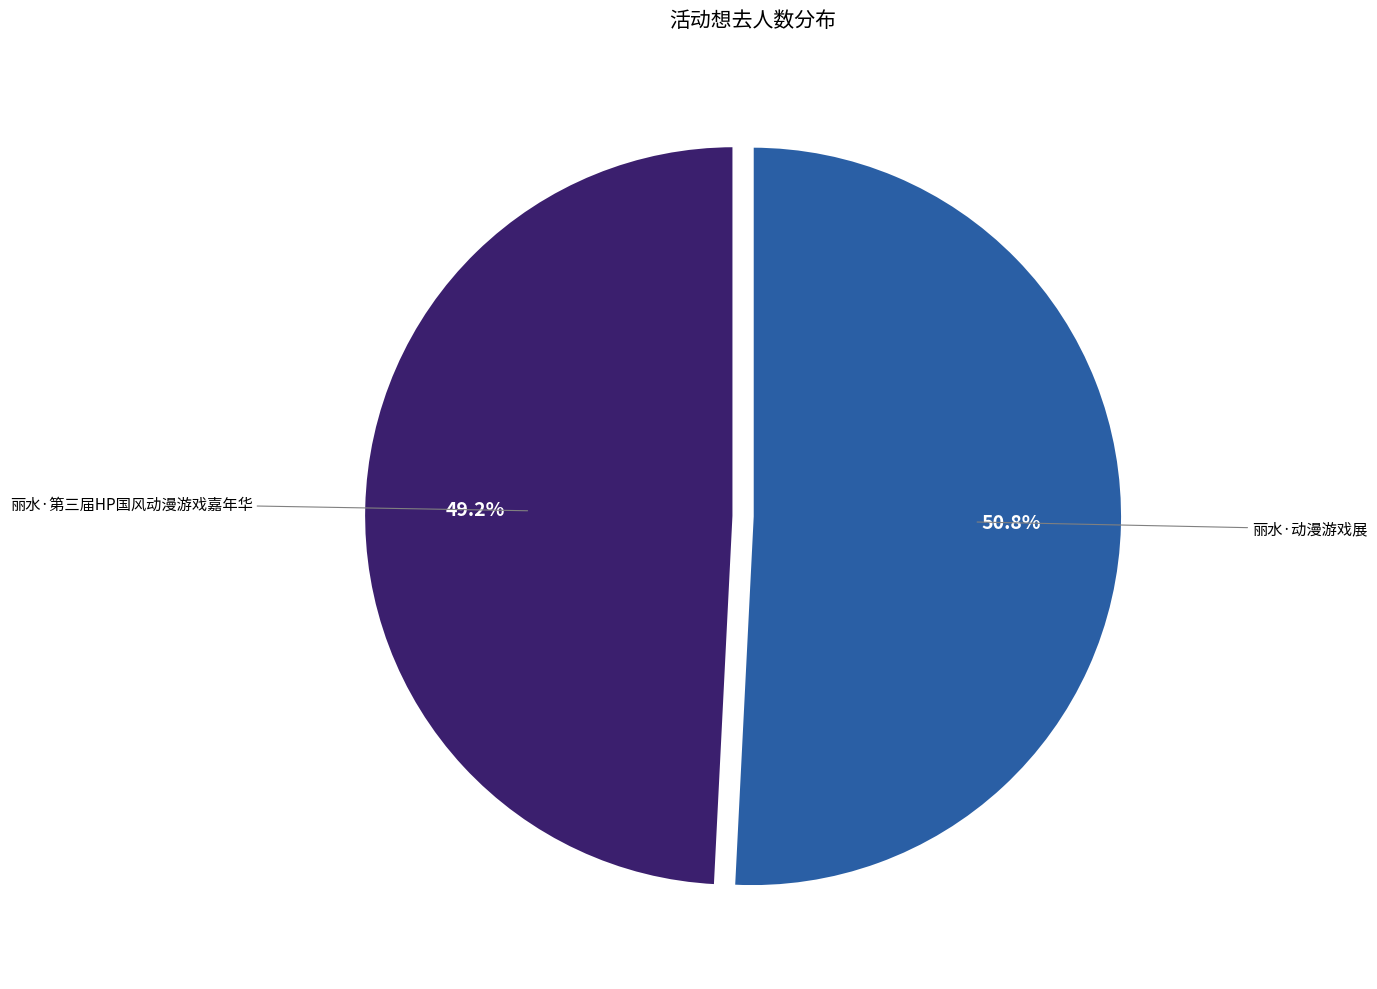

Count the number of slices in the pie.

2